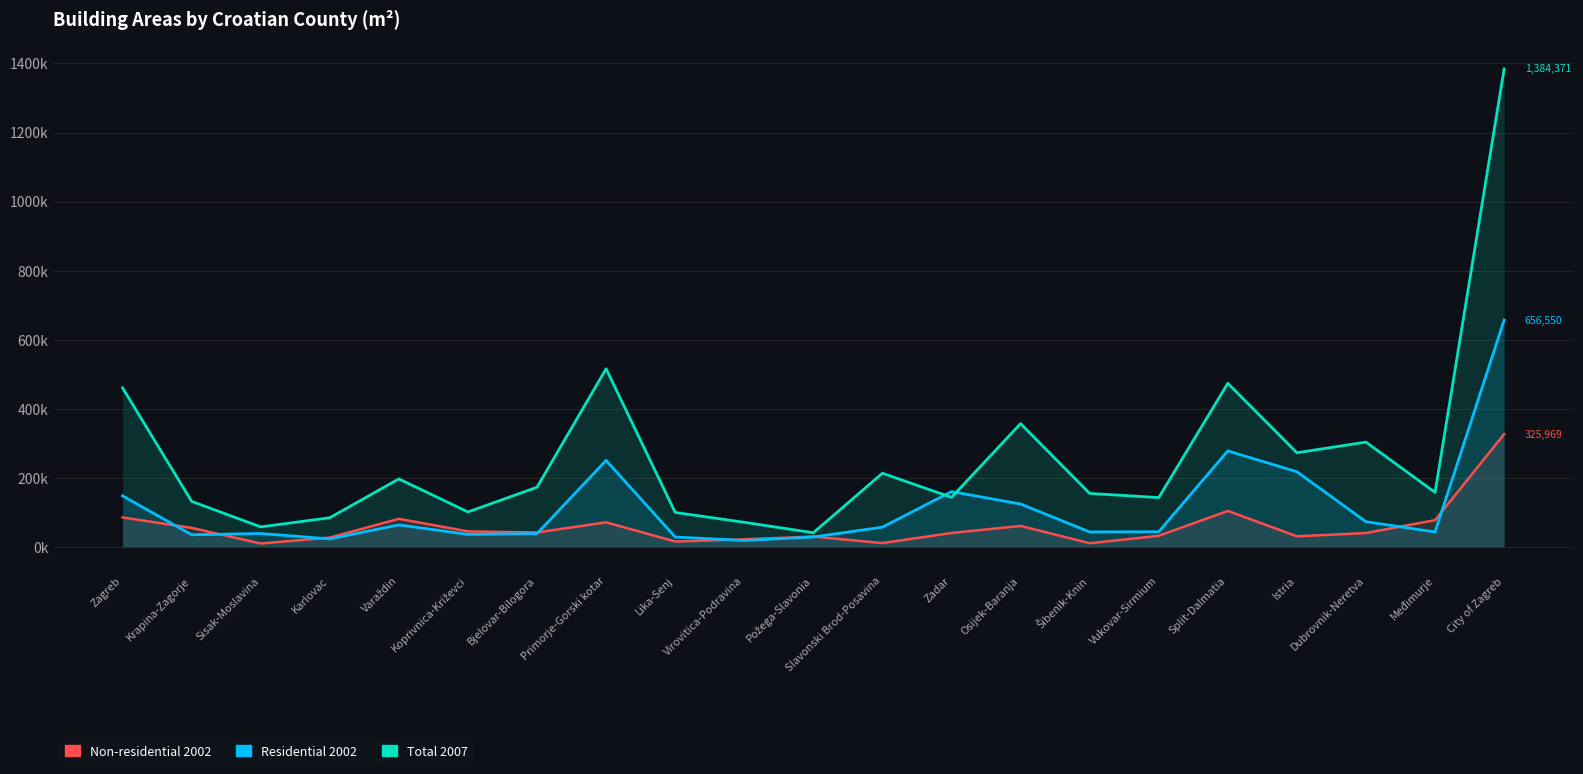

Is it true that Residential 2002 equals 17845 at Virovitica-Podravina?

True